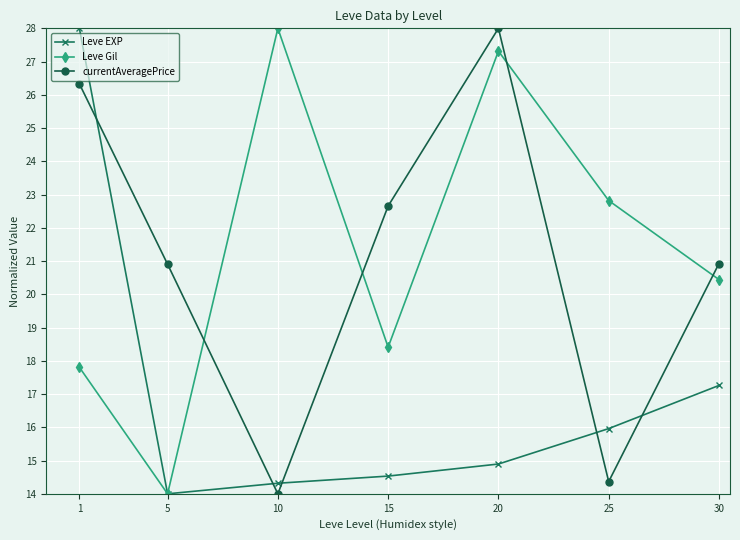

In currentAveragePrice, how many points are higher than both neighbors (excluding endpoints)?

1